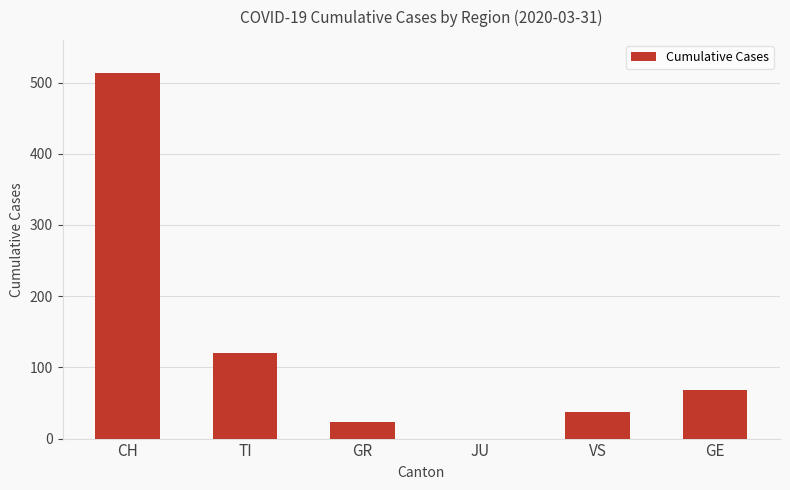

What is the average value?

127